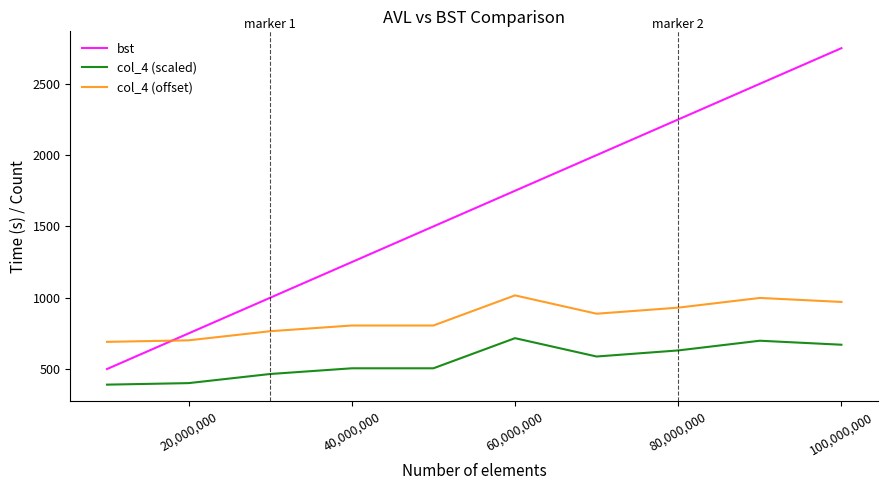

What is the difference between the maximum and minimum values in the col_4 (offset) series?

325.9